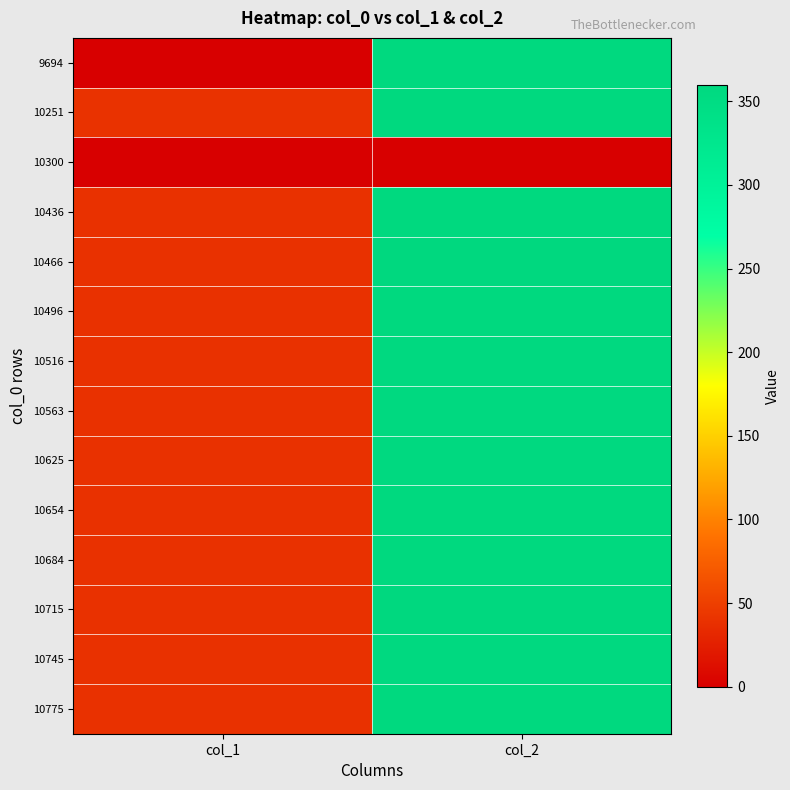

List the series in order of their peak value, lowest first.

10300, 10745, 10516, 10563, 10625, 10436, 9694, 10251, 10684, 10775, 10654, 10496, 10466, 10715